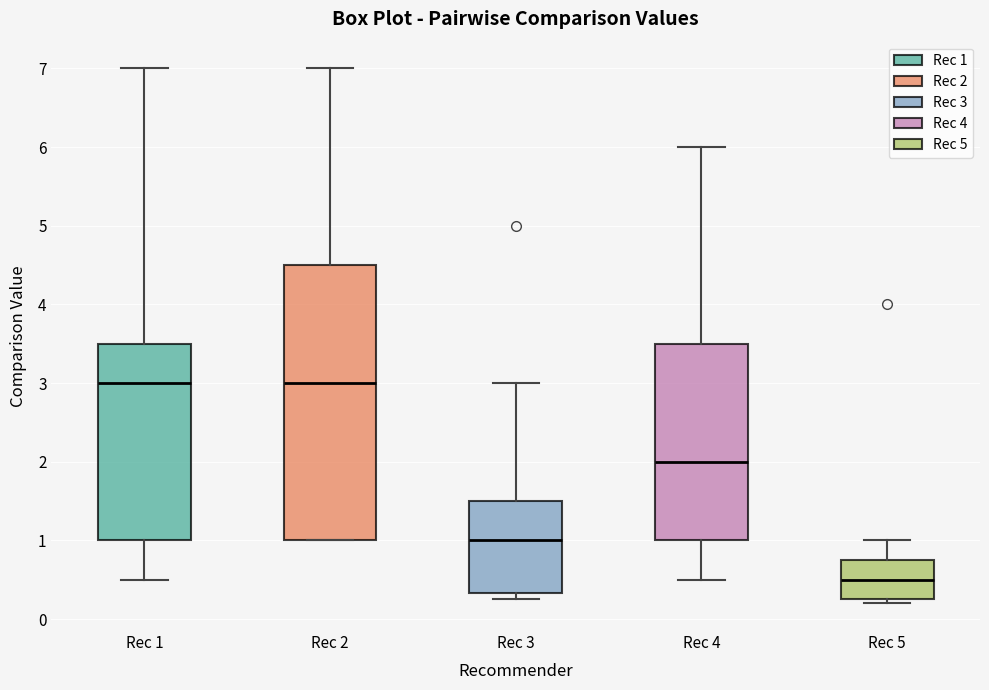

Which box is the tallest, from its lower edge to its upper edge?

Rec 2